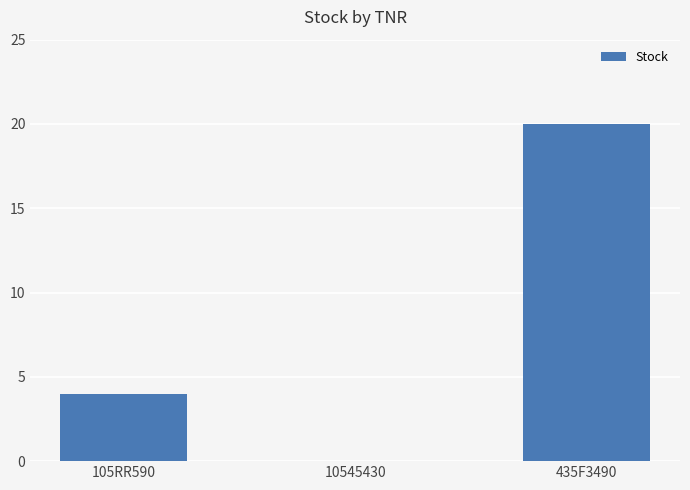

Count the values in the range 0 to 20.

3